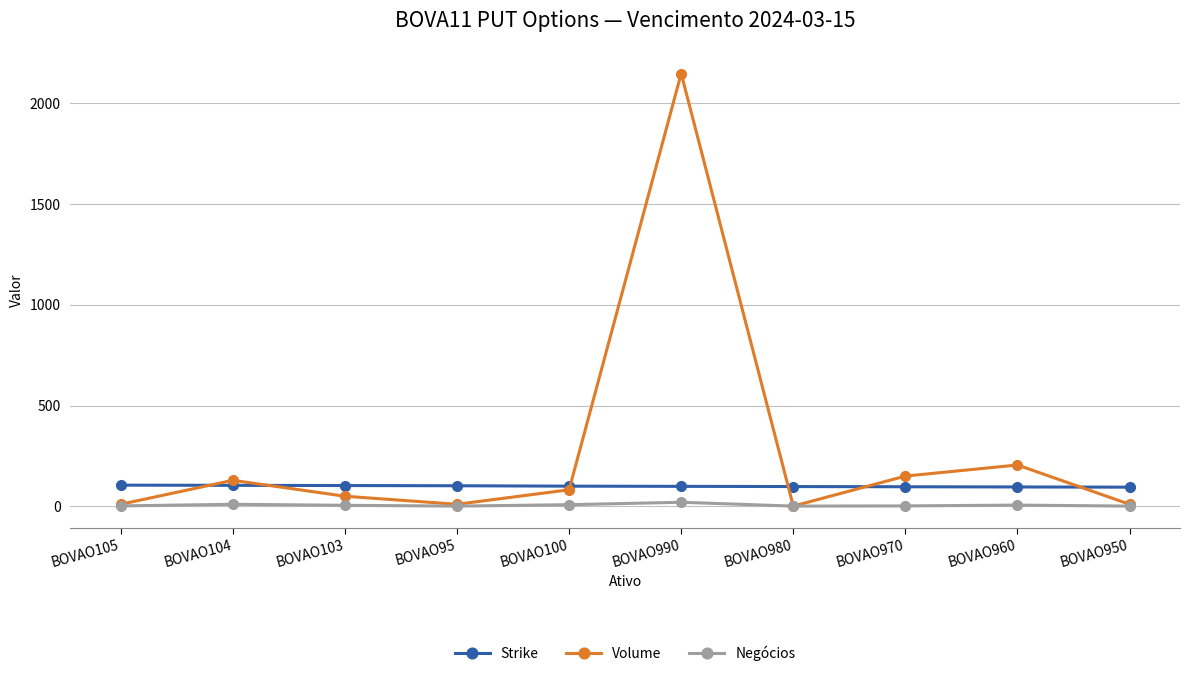

Which series ends up on top after the final intersection of Strike and Volume?

Strike